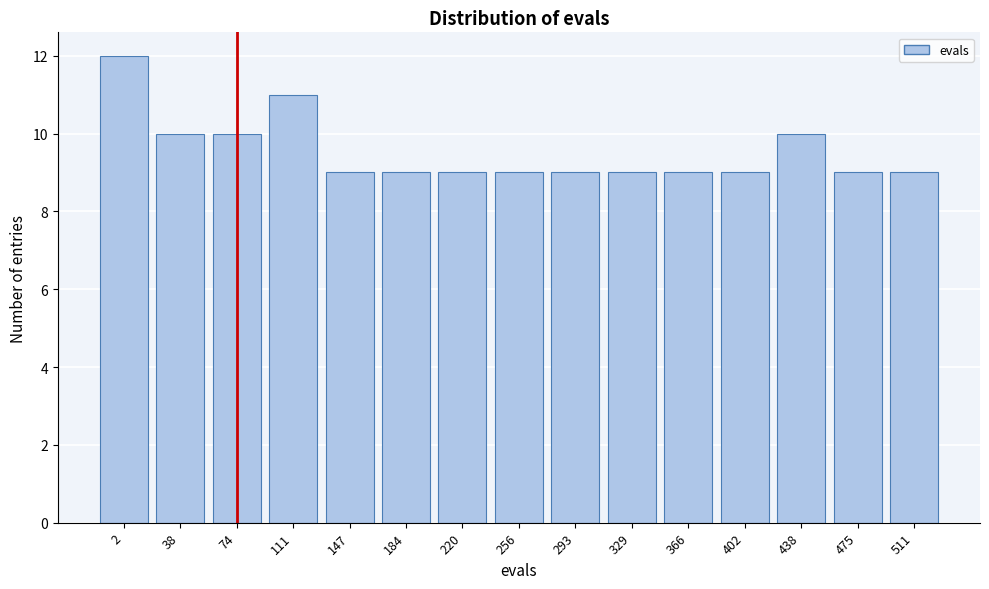

Reading left to right, what are all the values shown in this chart?

2=12	38=10	74=10	111=11	147=9	184=9	220=9	256=9	293=9	329=9	366=9	402=9	438=10	475=9	511=9